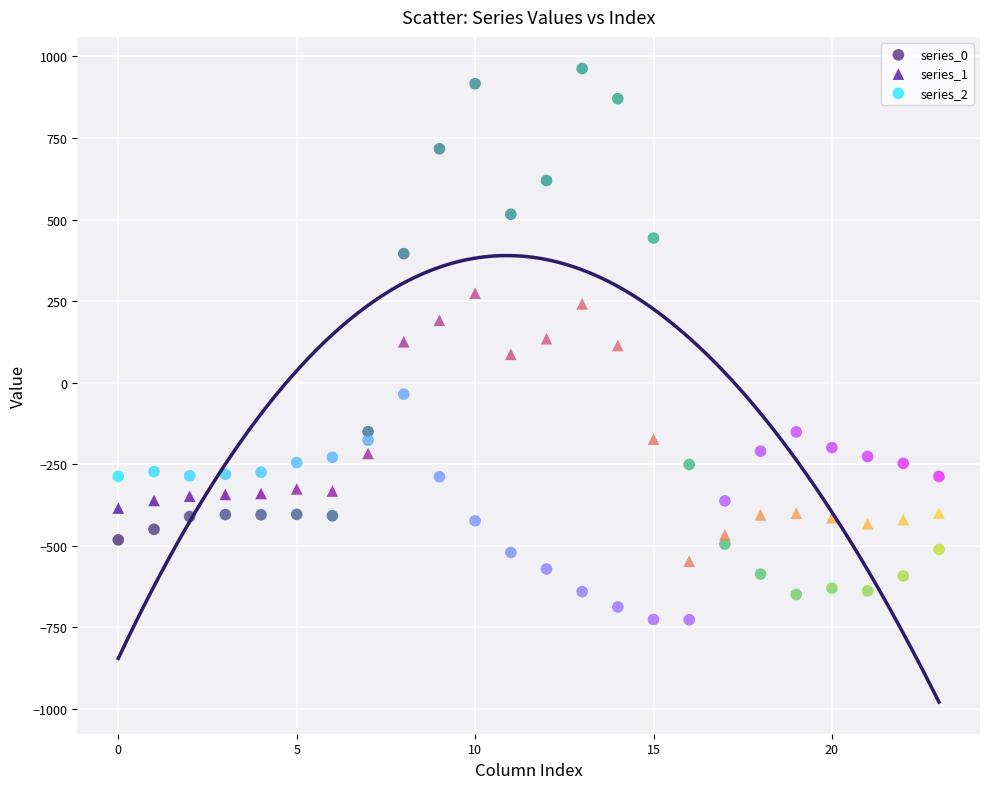

Which series reaches the maximum Y coordinate?

series_0